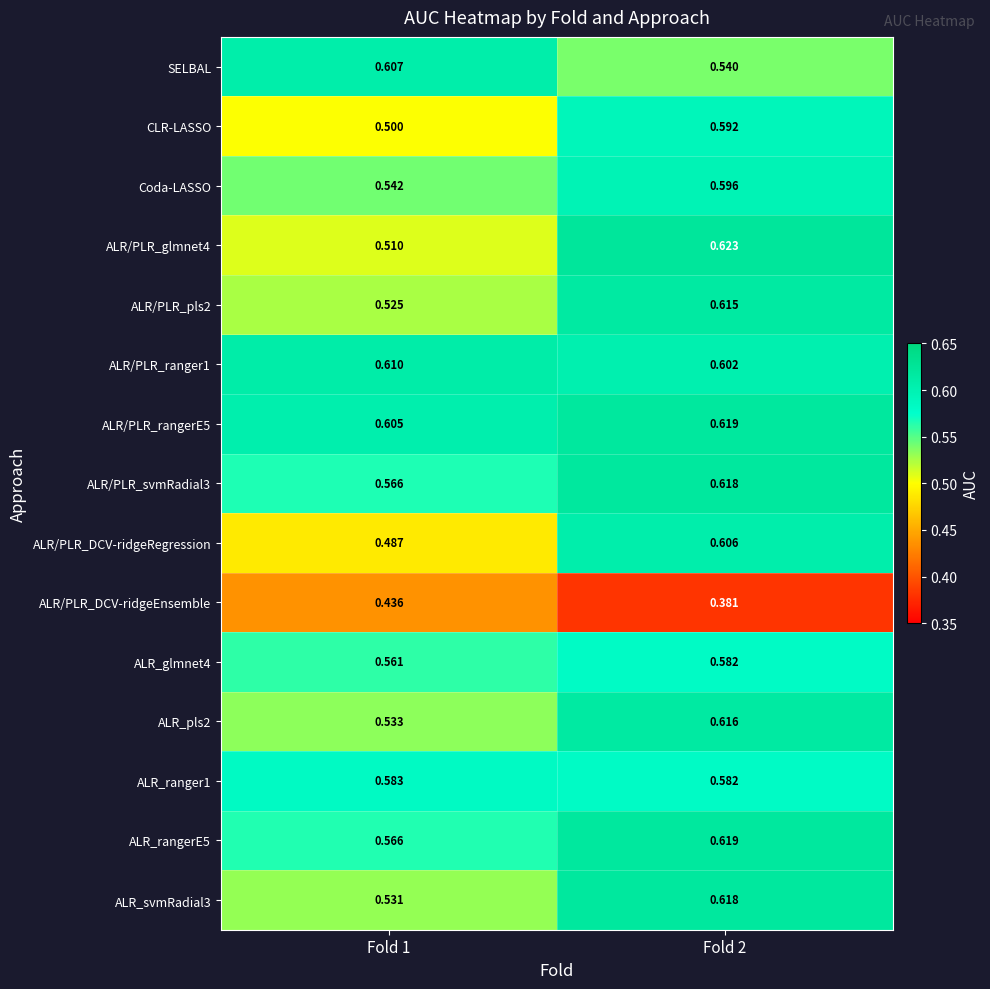

Which series has the widest spread of values?

ALR/PLR_DCV-ridgeRegression